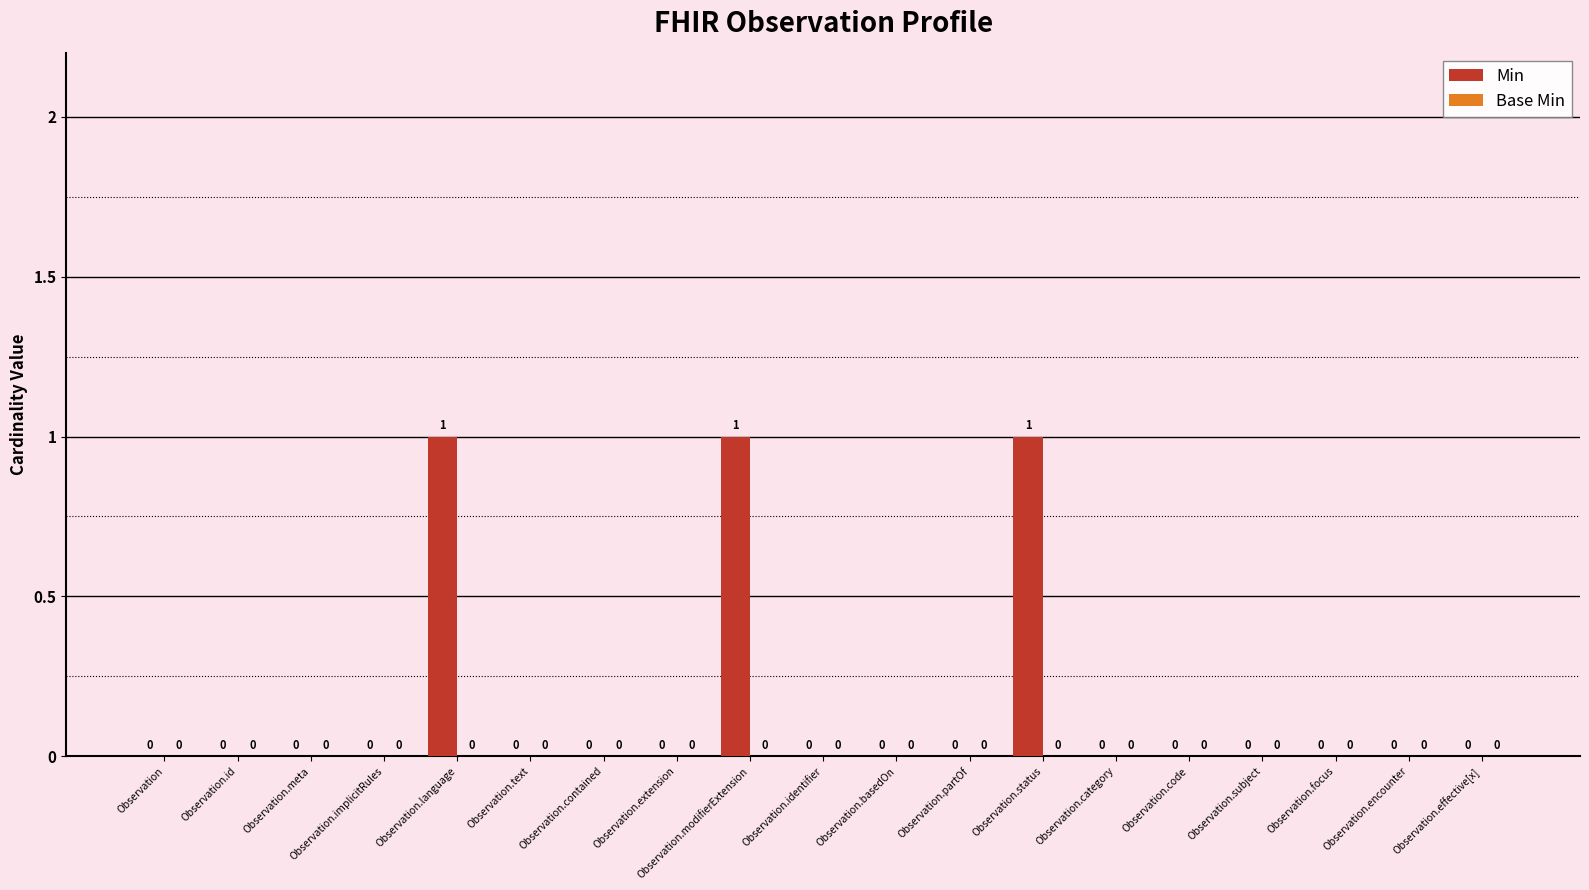

The value at Observation.effective[x] is 0. True or false?

True